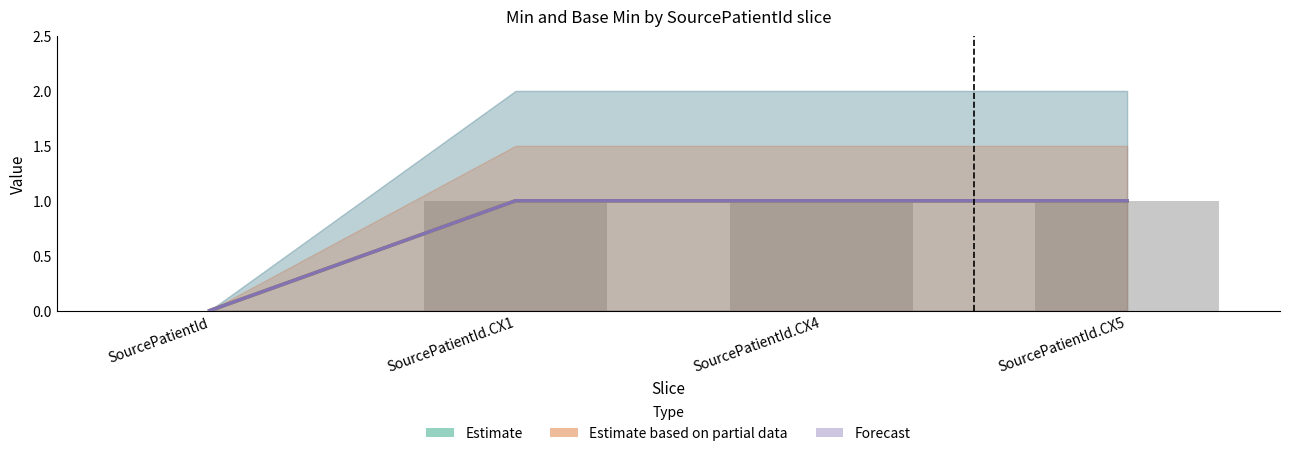

Which category has the lowest value in the Estimate series?

SourcePatientId